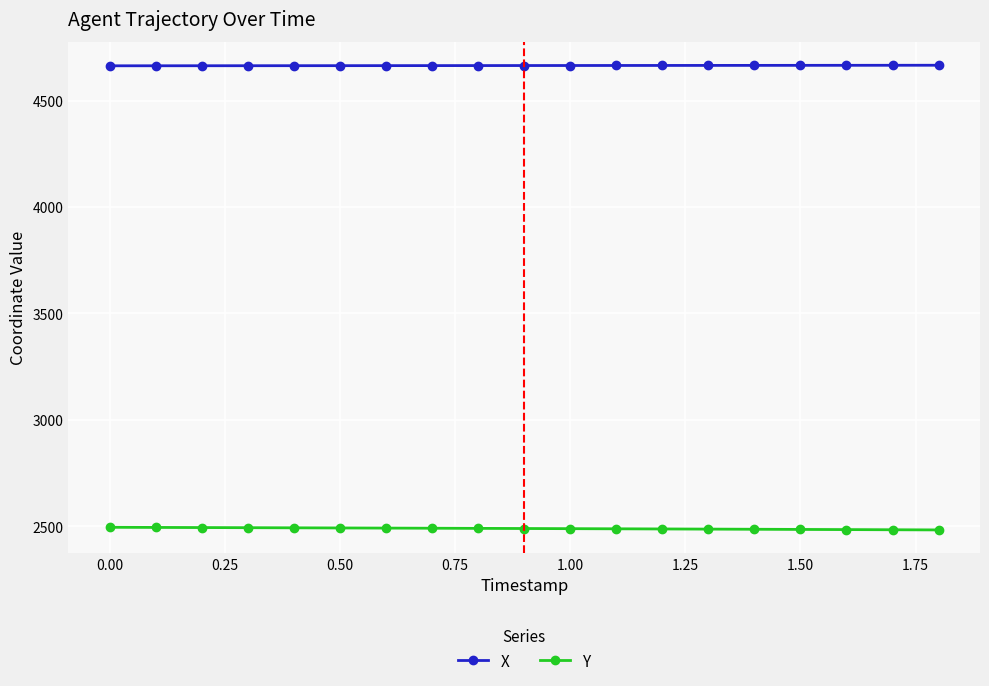

What are all the series names shown in the legend?

X, Y